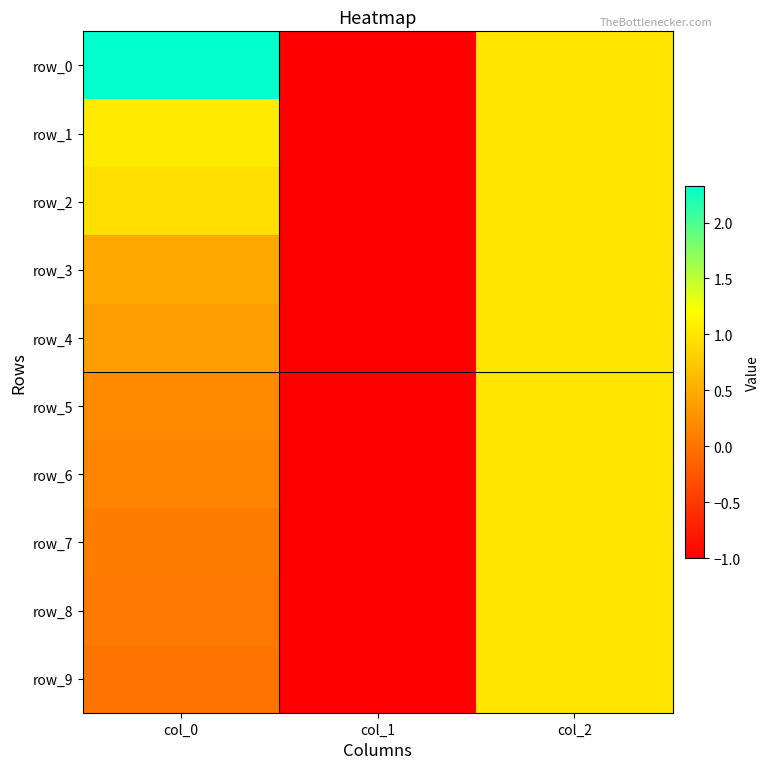

How many row_5 values are between -1 and 1?

3